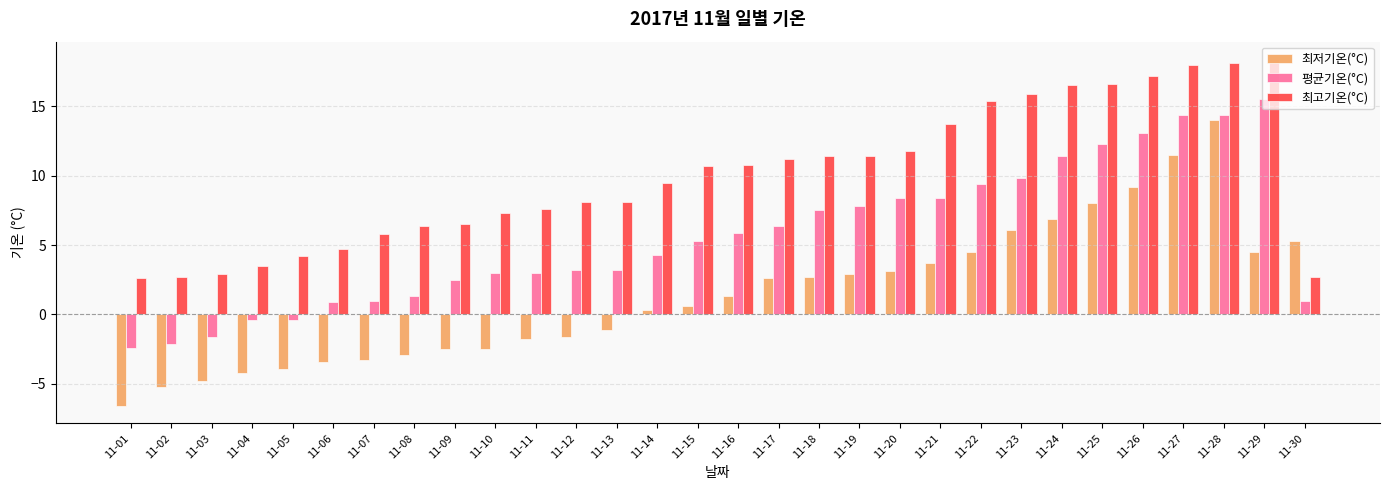

Rank the series by their average value, from highest to lowest.

최고기온(°C), 평균기온(°C), 최저기온(°C)